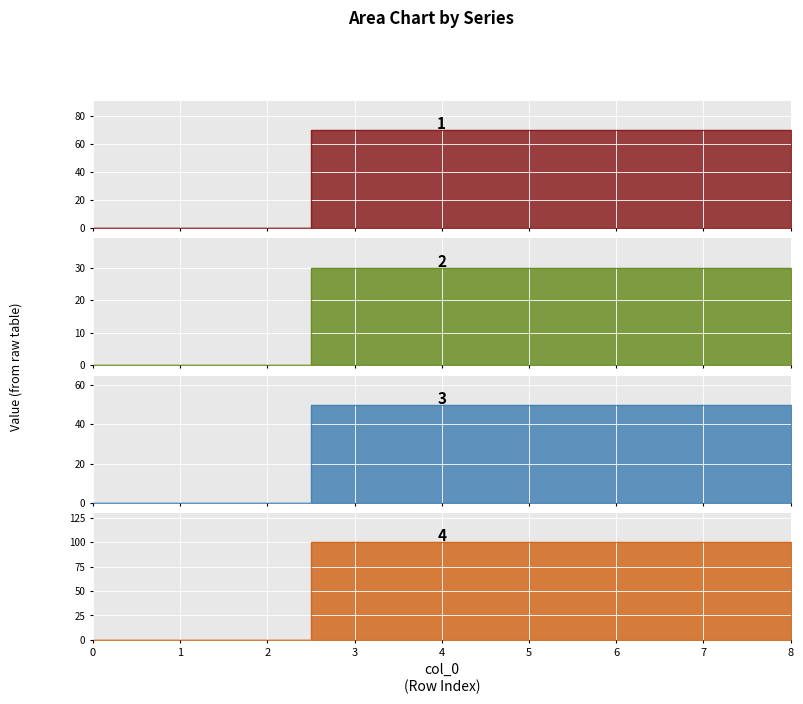

The value of 2 at 8 is 30. True or false?

True